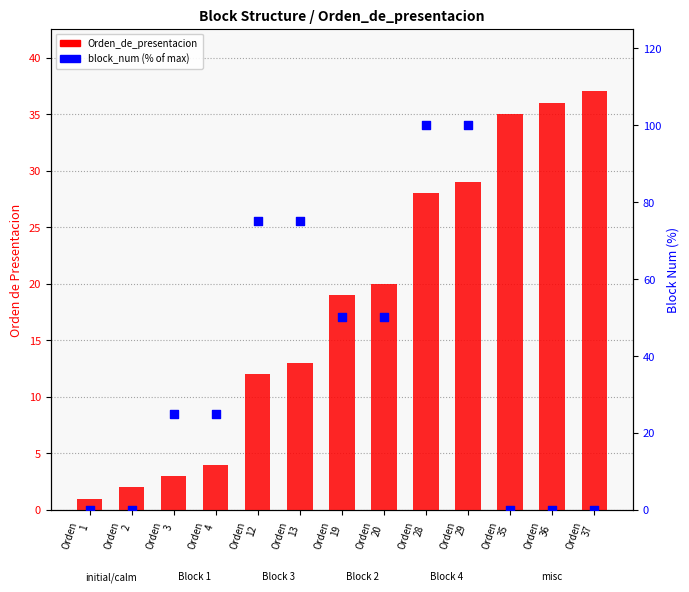

What are all the series names shown in the legend?

Orden_de_presentacion, block_num (% of max)